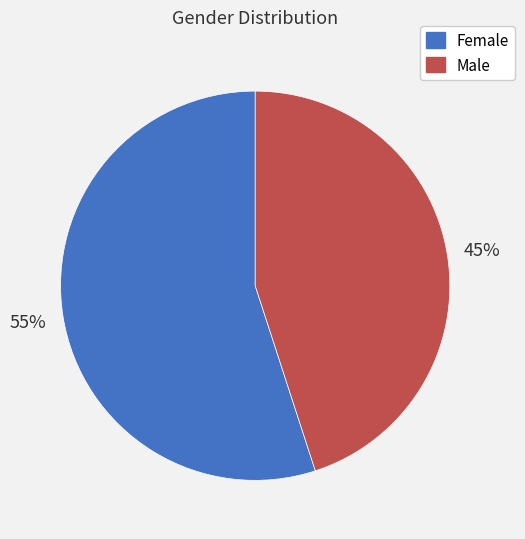

True or false: Male accounts for 54% of the total.

False